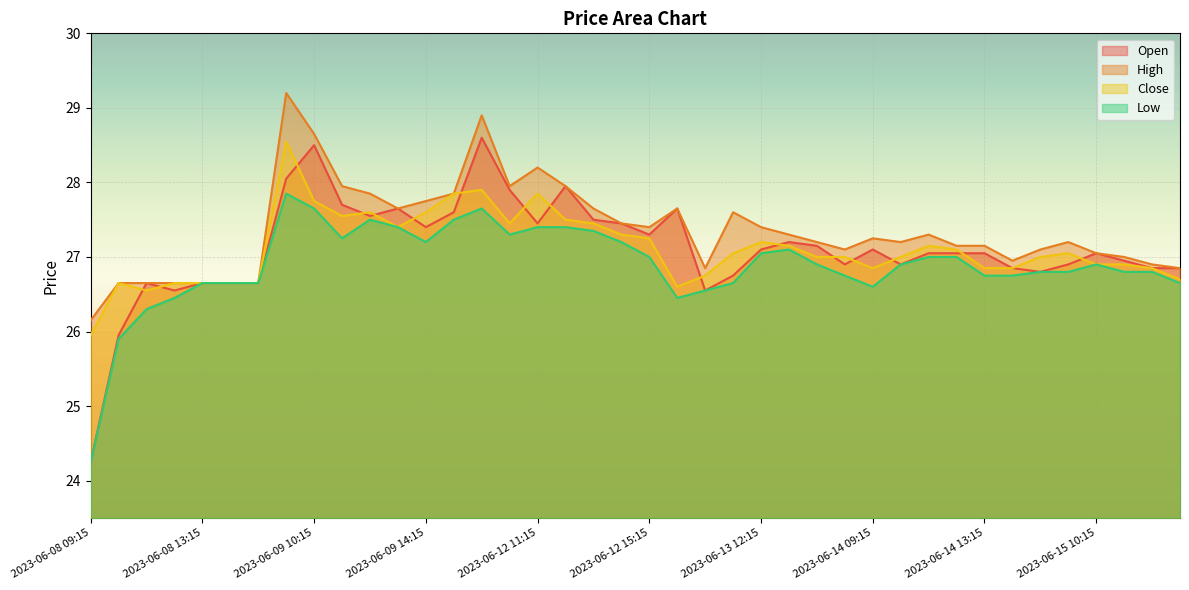

Where do Close and Open first cross each other?

2023-06-08 10:15 and 2023-06-08 11:15